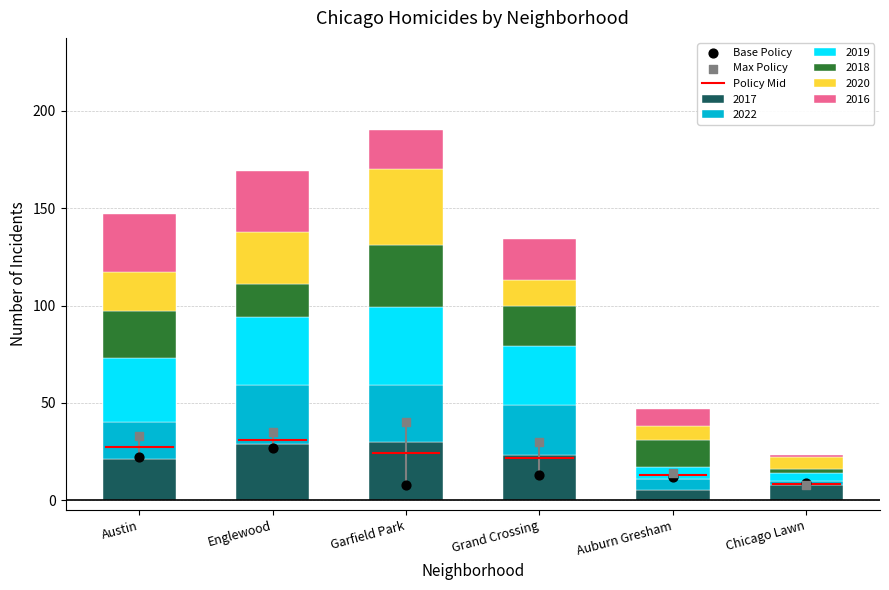

At how many categories does at least one series exceed 14?

4